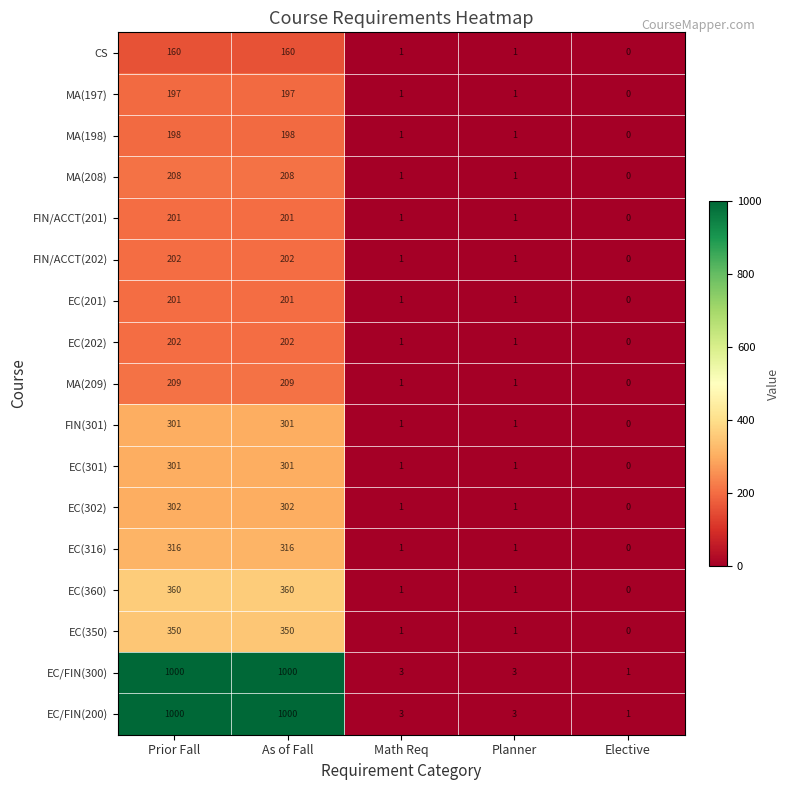

What is the difference between the second highest and second lowest values in the EC/FIN(200) series?

997